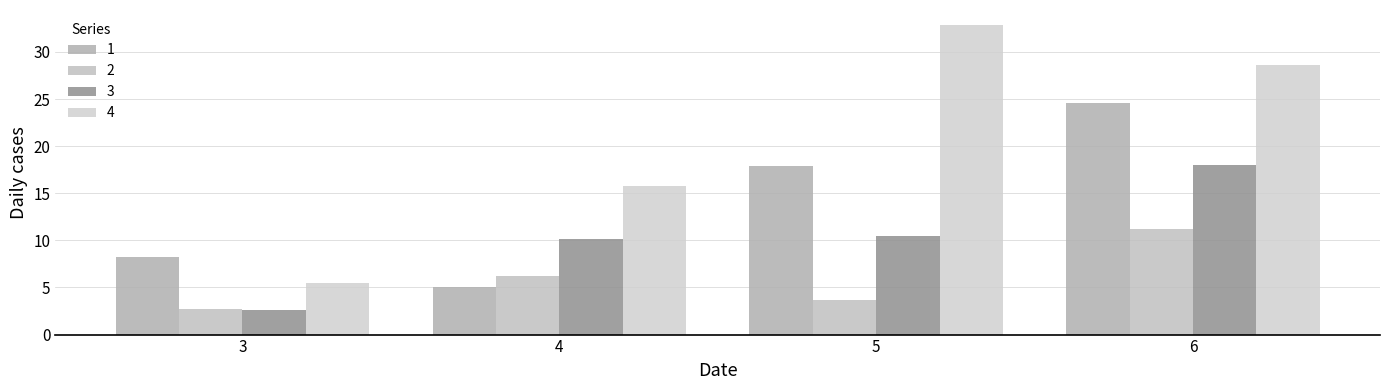

What is the approximate value of 4 at 3?

5.5